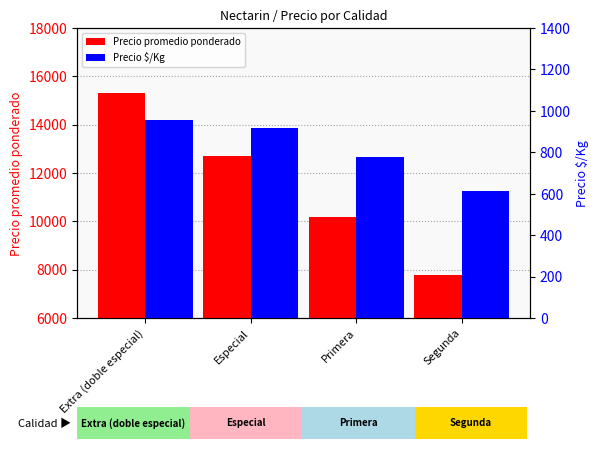

Between Extra (doble especial) and Primera, which is larger?

Extra (doble especial)